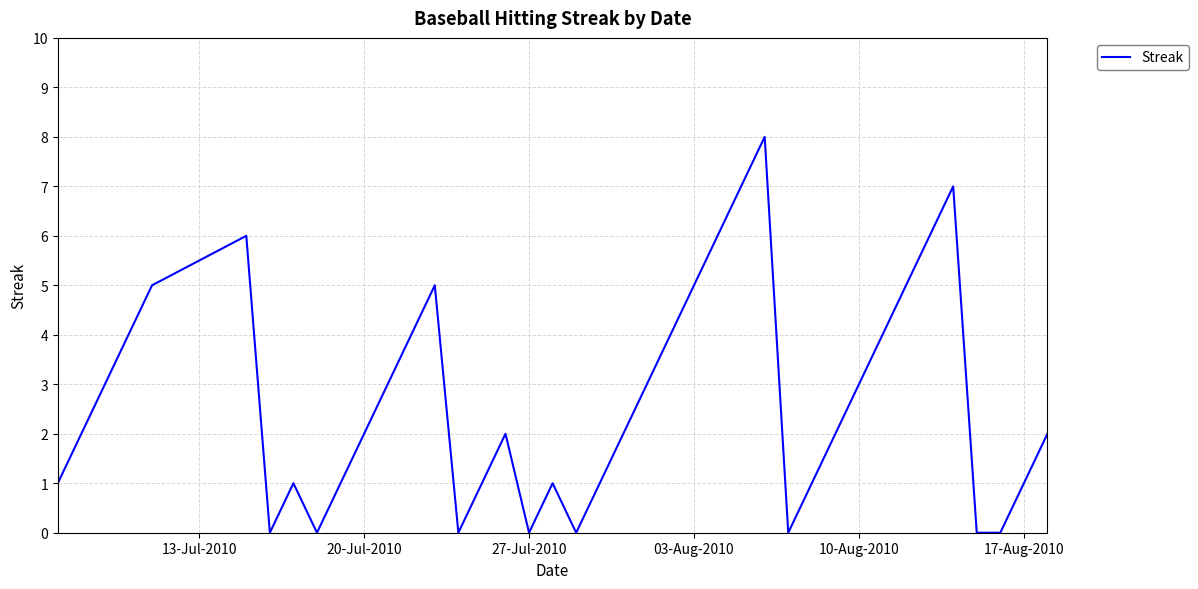

What is the difference between the maximum and minimum values?

8